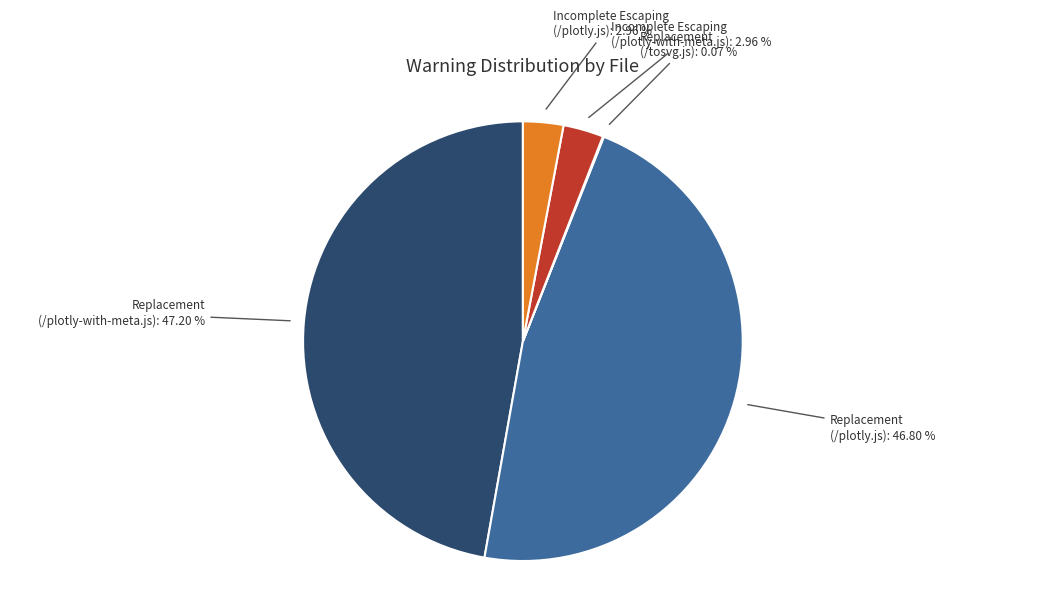

Does any single category account for the majority?

No